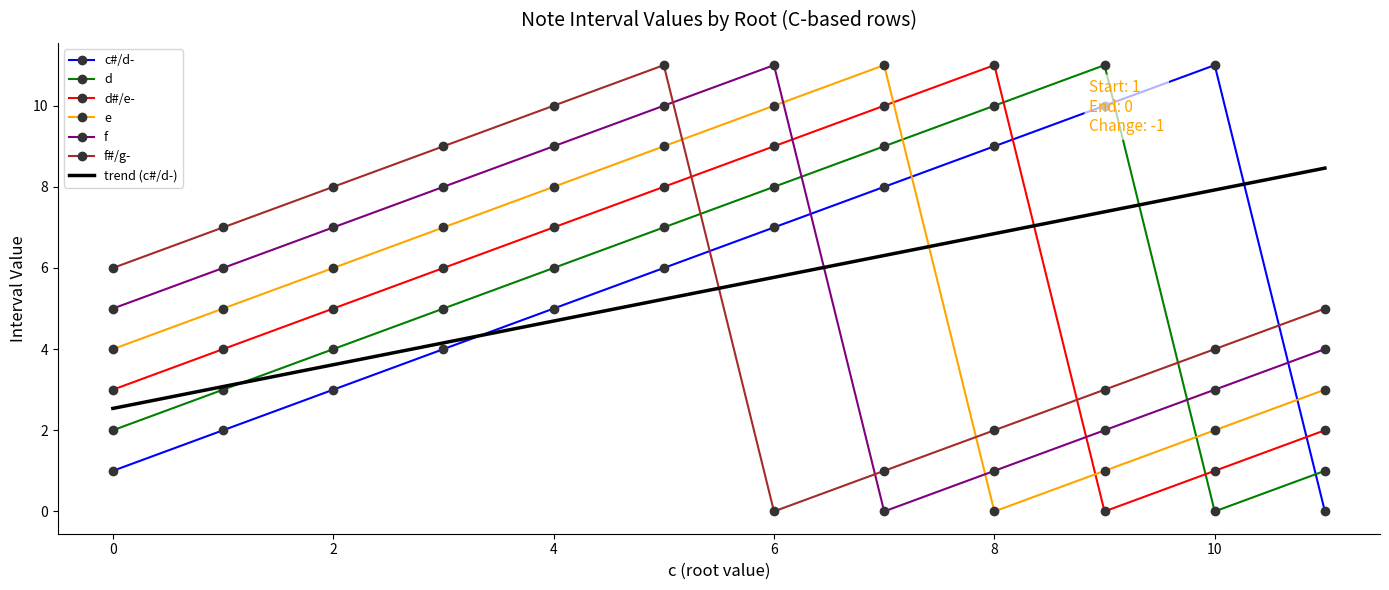

What is the average value of the d#/e- series?

6